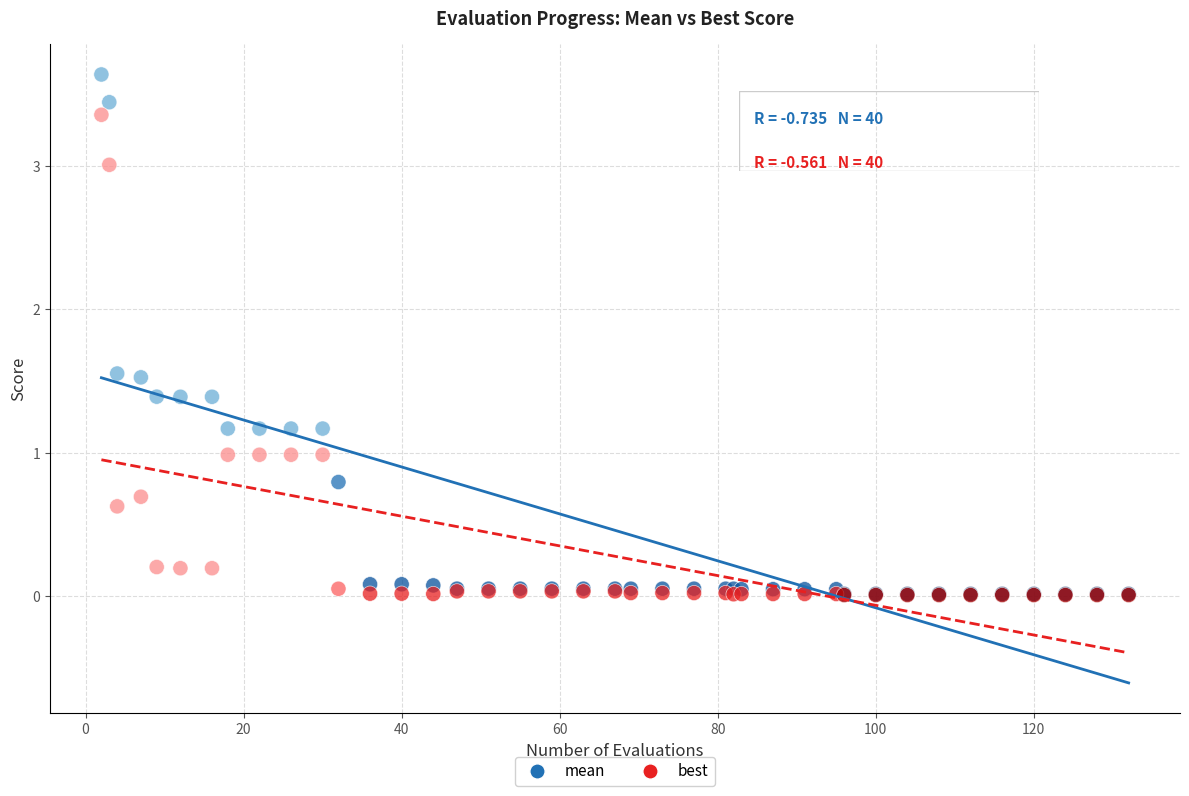

What are all the series names shown in the legend?

mean, best